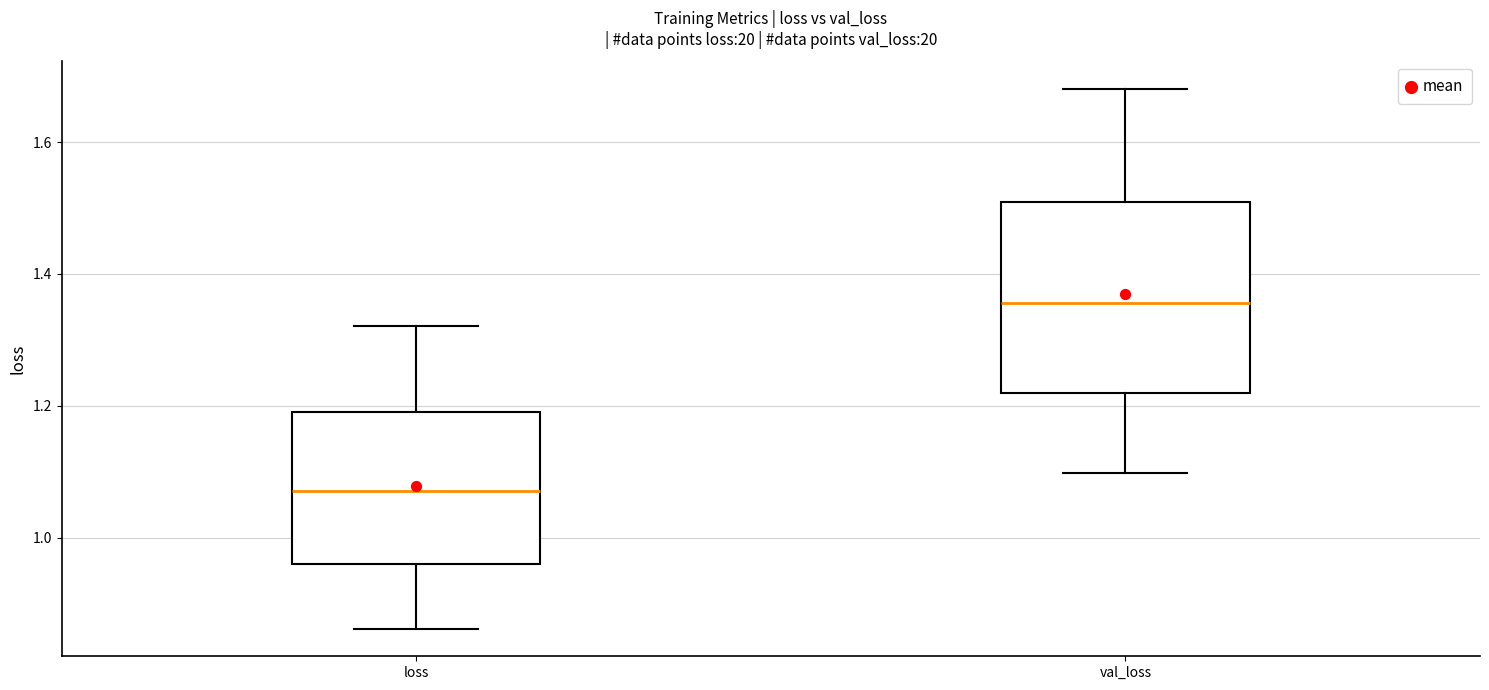

Which box's median line is the highest?

val_loss